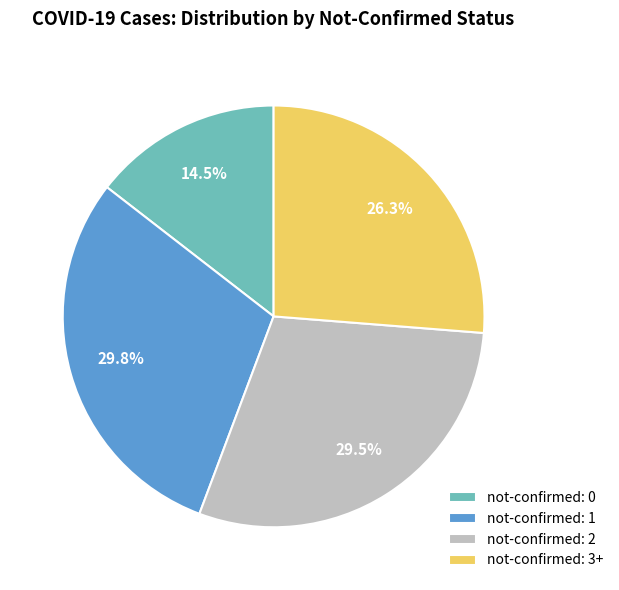

Between not-confirmed: 2 and not-confirmed: 3+, which is larger?

not-confirmed: 2